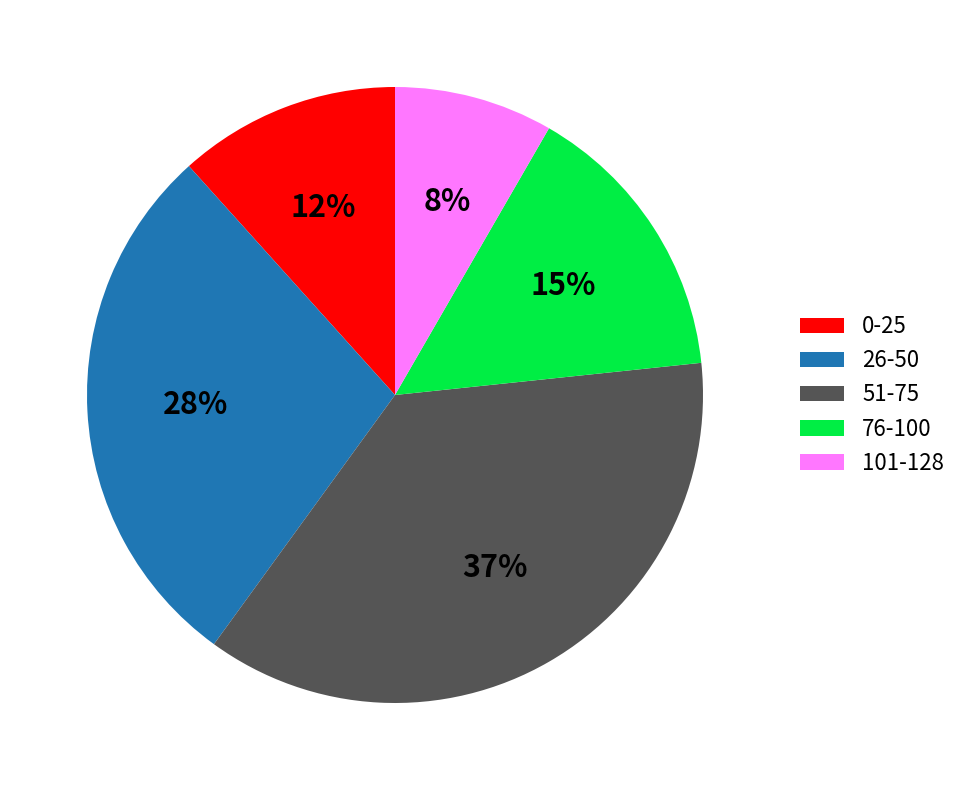

To the nearest percent, what is the average slice percentage?

20%